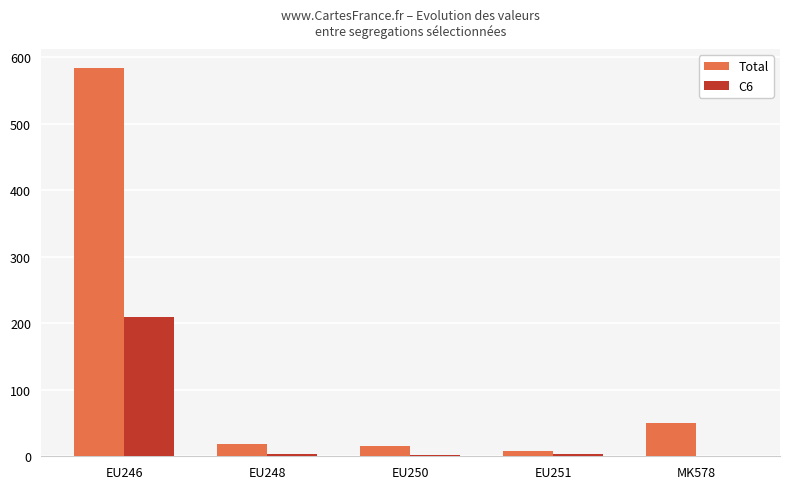

What is the spread (max minus min) of values at MK578?

50